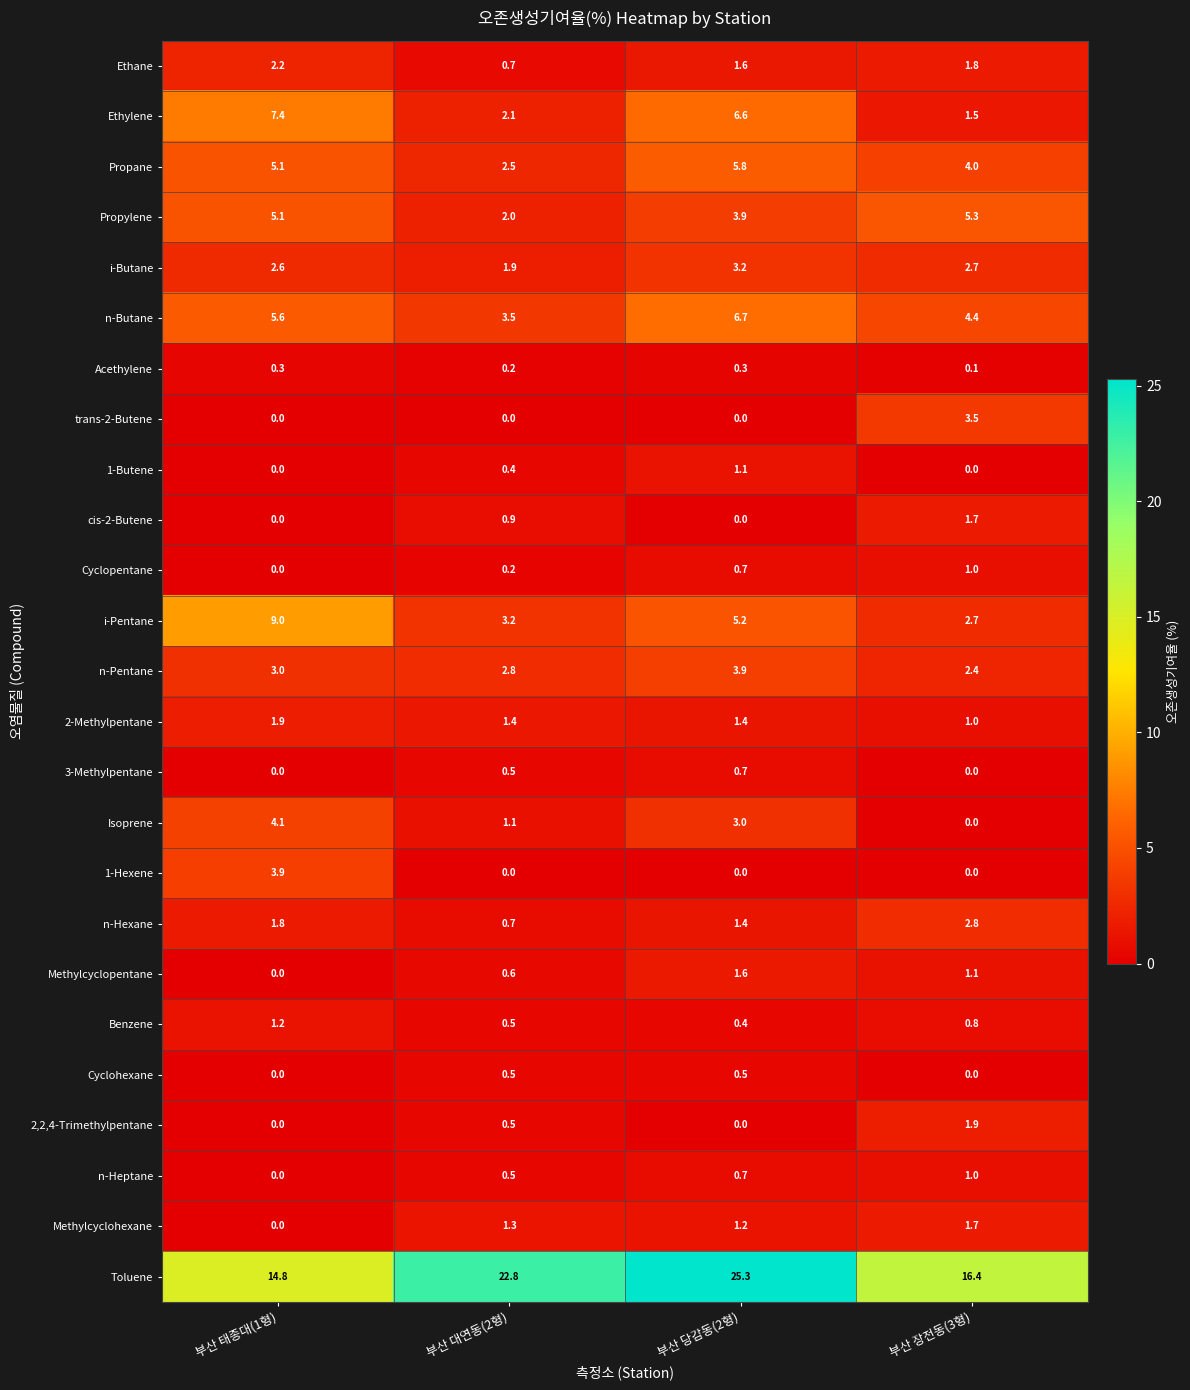

List the labels in order of n-Heptane value, smallest first.

부산 태종대(1형), 부산 대연동(2형), 부산 당감동(2형), 부산 장전동(3형)